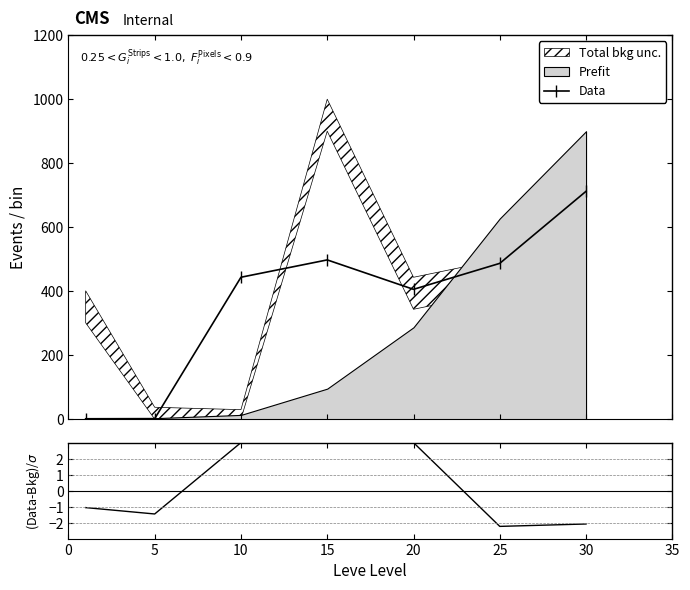

True or false: Data and (Data-Bkg)/σ intersect in this chart.

False